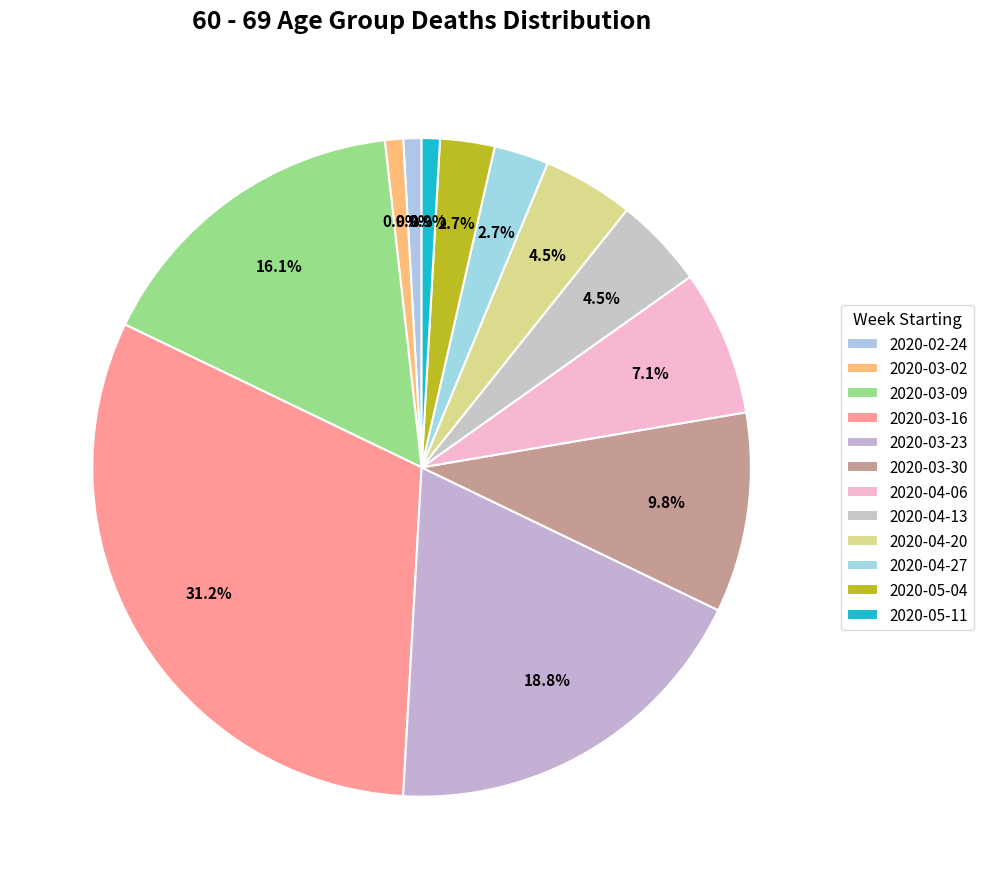

Do 2020-04-27 and 2020-03-30 together represent more than half of the pie?

No